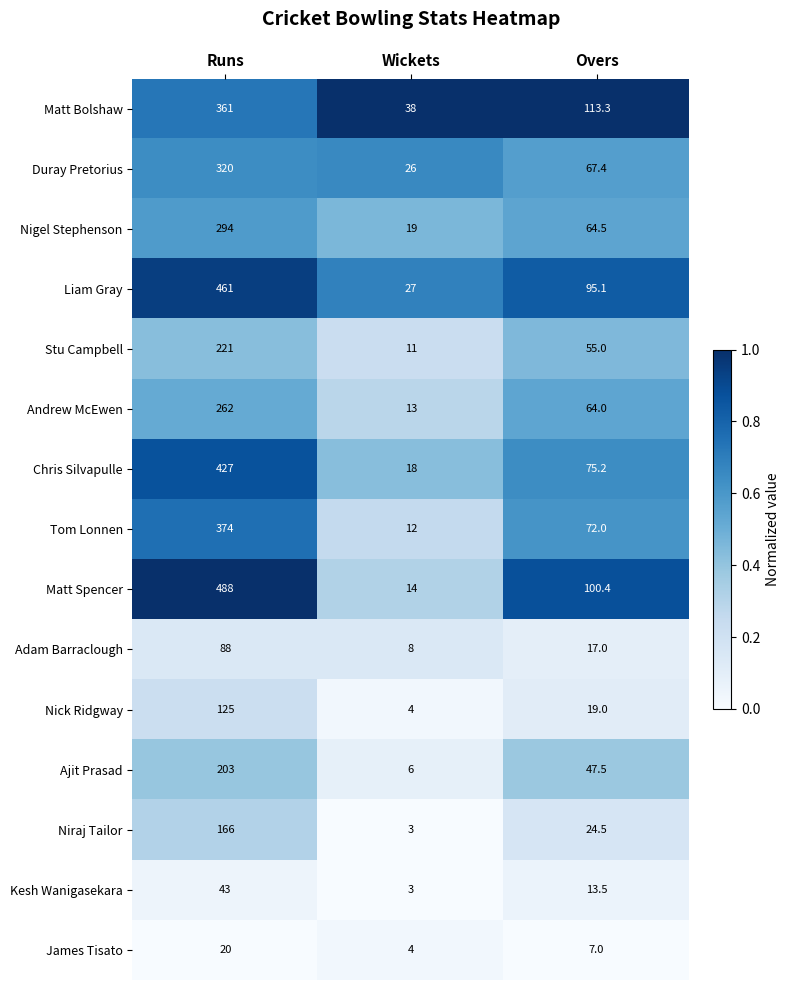

Which label corresponds to the smallest value in the chart?

Wickets